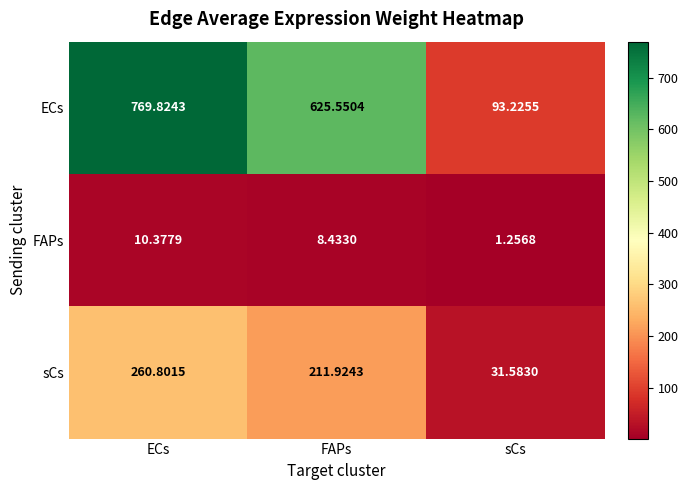

Between ECs and FAPs, which series saw the biggest shift?

ECs